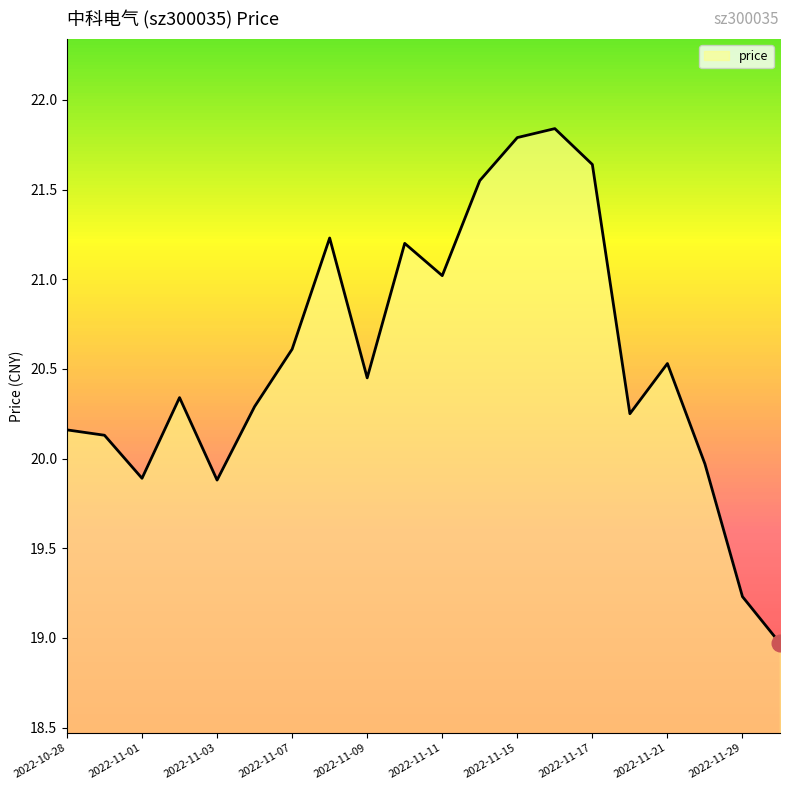

What is the minimum value shown in the chart?

19.0